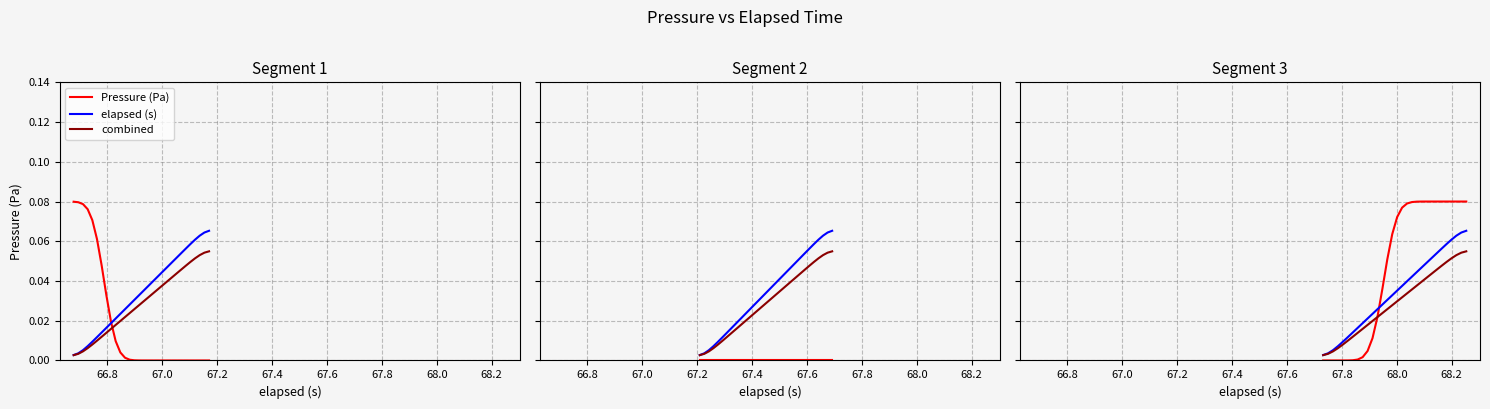

What is the label of the 23rd point from the right?

68.0